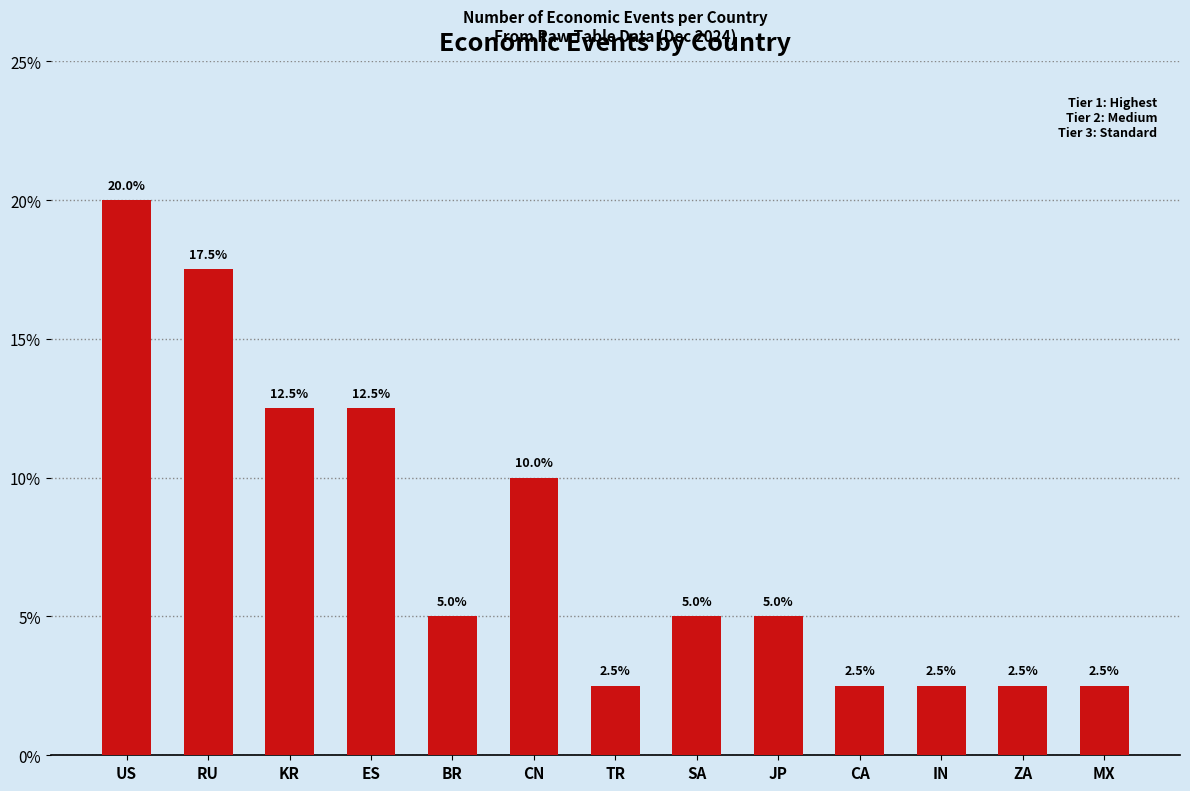

What is the change in value from US to ZA?

-17.5